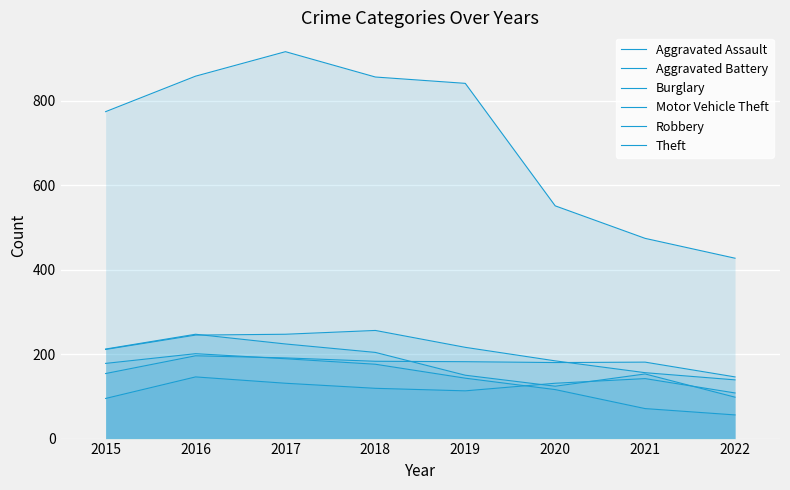

How many data points in Burglary are less than 176?

4